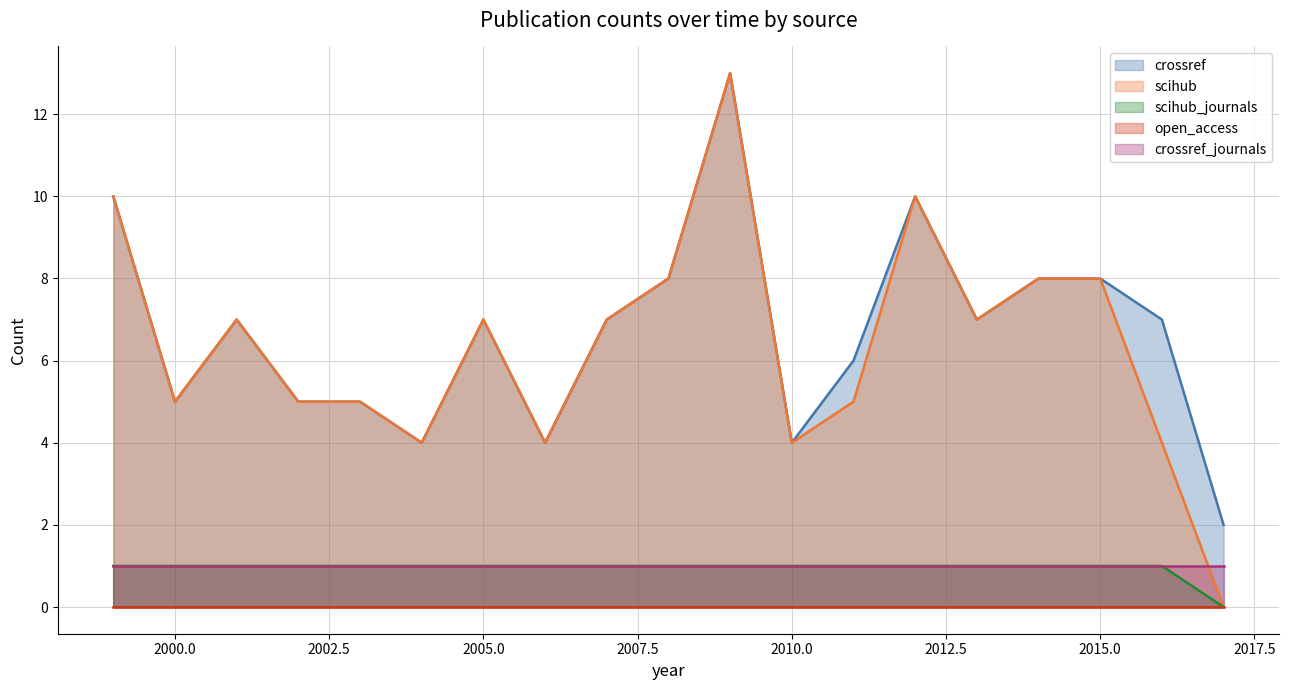

Which series has the largest range (max minus min)?

scihub